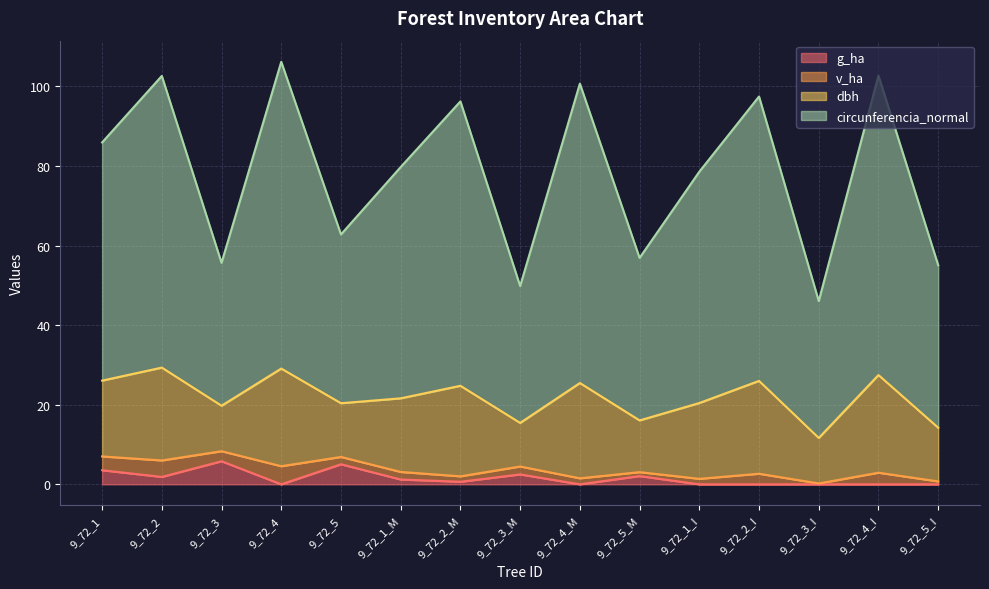

What are all the series names shown in the legend?

g_ha, v_ha, dbh, circunferencia_normal